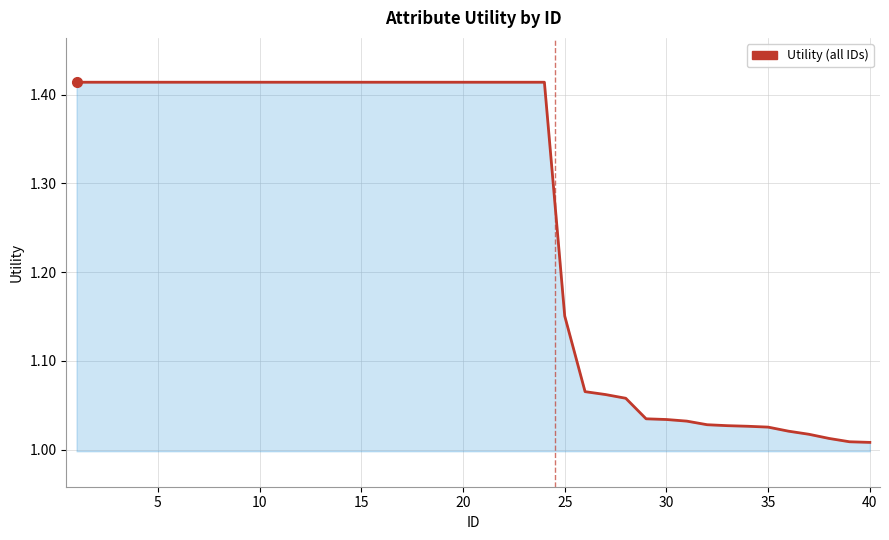

What is the difference between the maximum and minimum values?

0.4